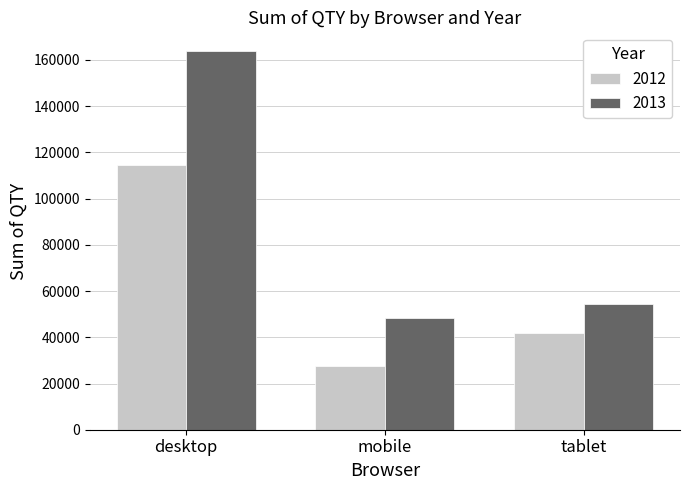

What is the total value across all series at desktop?

278547